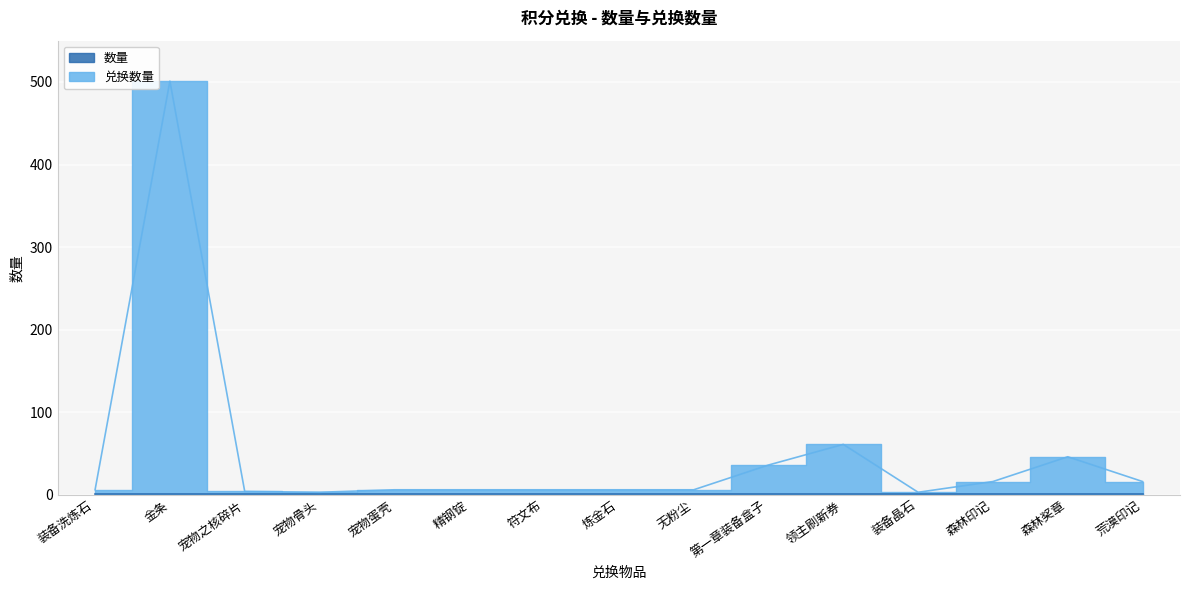

What is the label of the 6th point from the left?

精钢锭